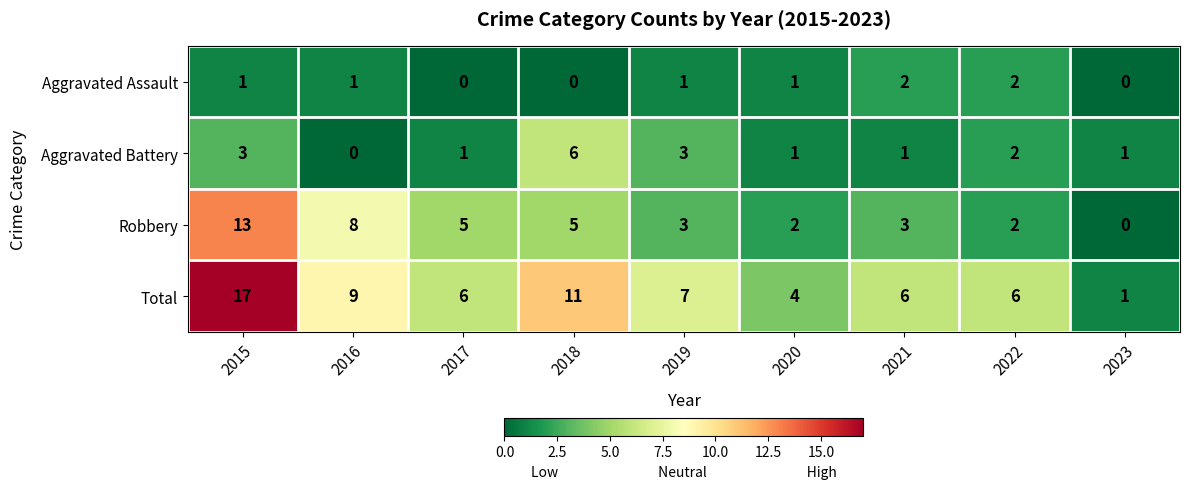

What is the sum of the Robbery values at 2016 and 2015?

21